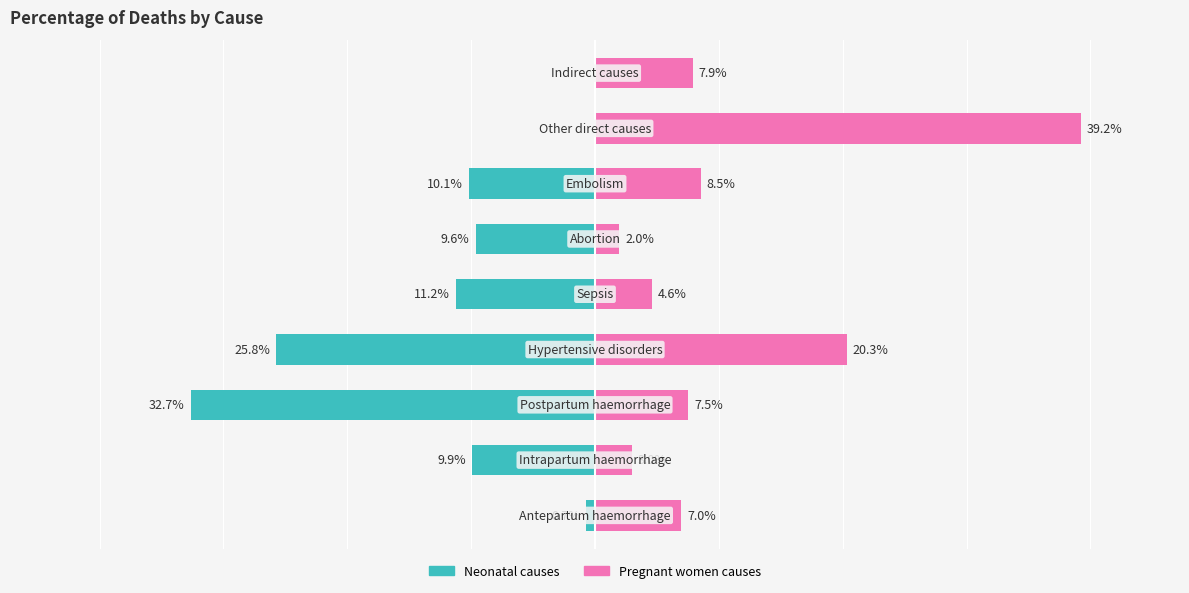

Read the Pregnant women value at 60.

8.5